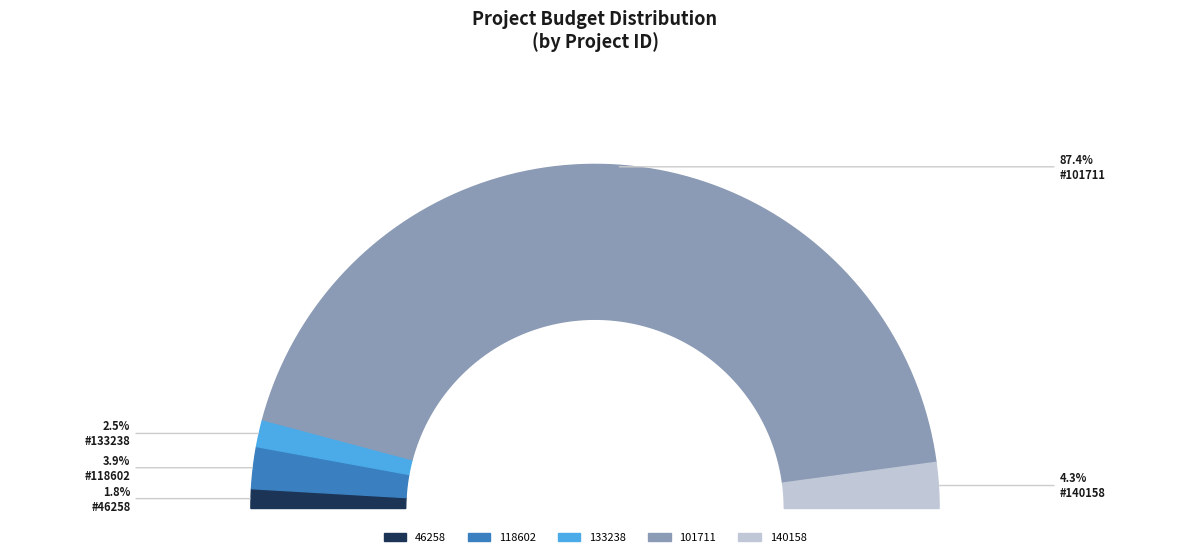

Which slice represents more than half of the pie?

101711